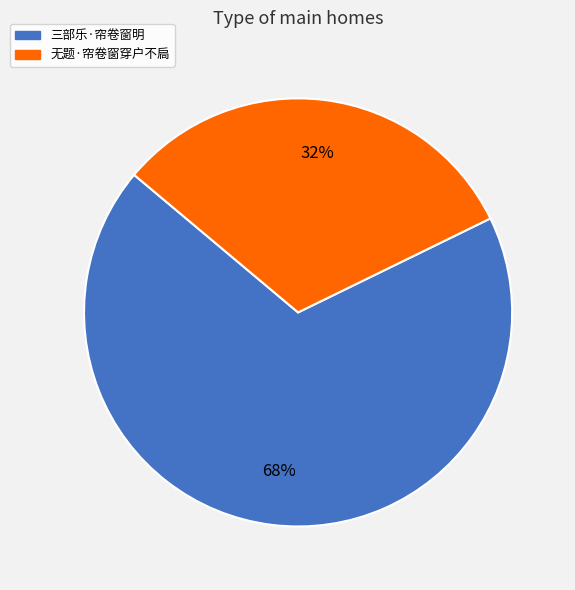

Rank the categories by value from lowest to highest.

无题·帘卷窗穿户不扃, 三部乐·帘卷窗明